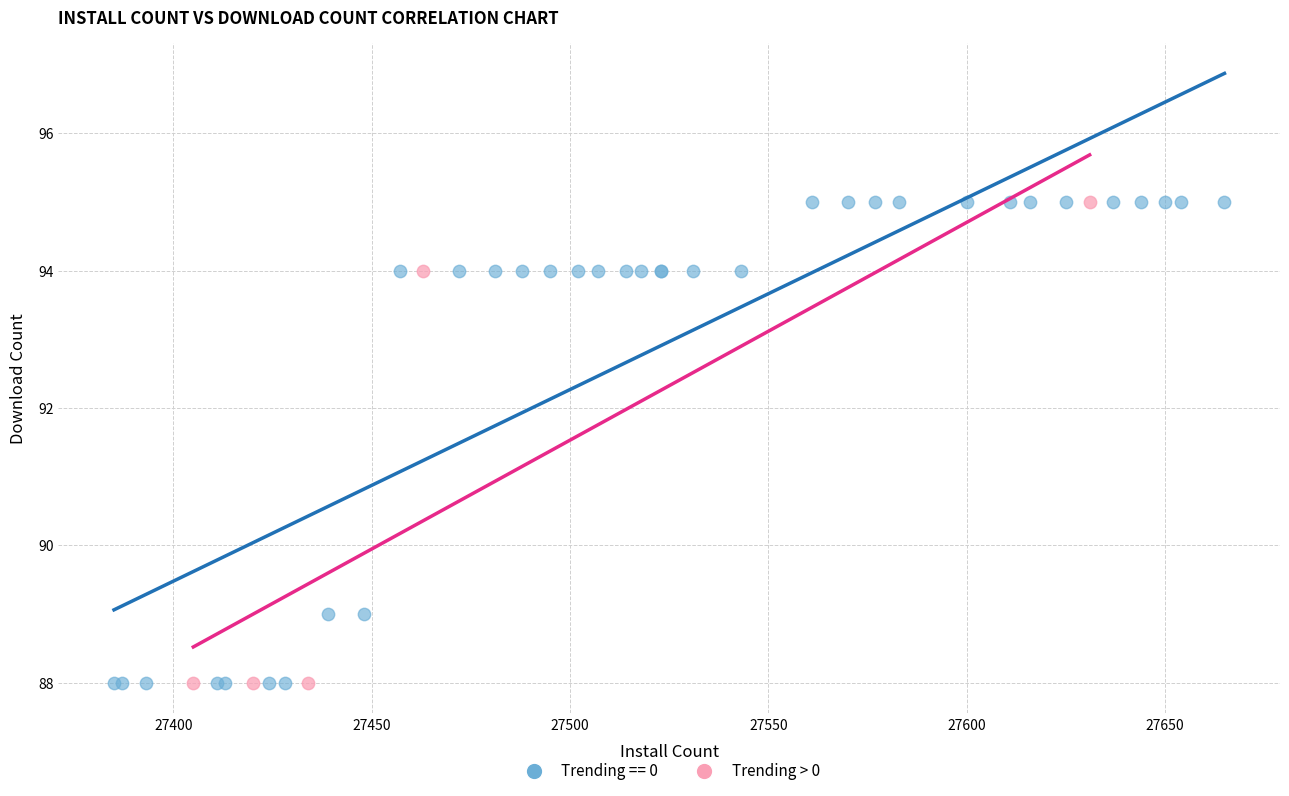

What are all the series names shown in the legend?

Trending == 0, Trending > 0